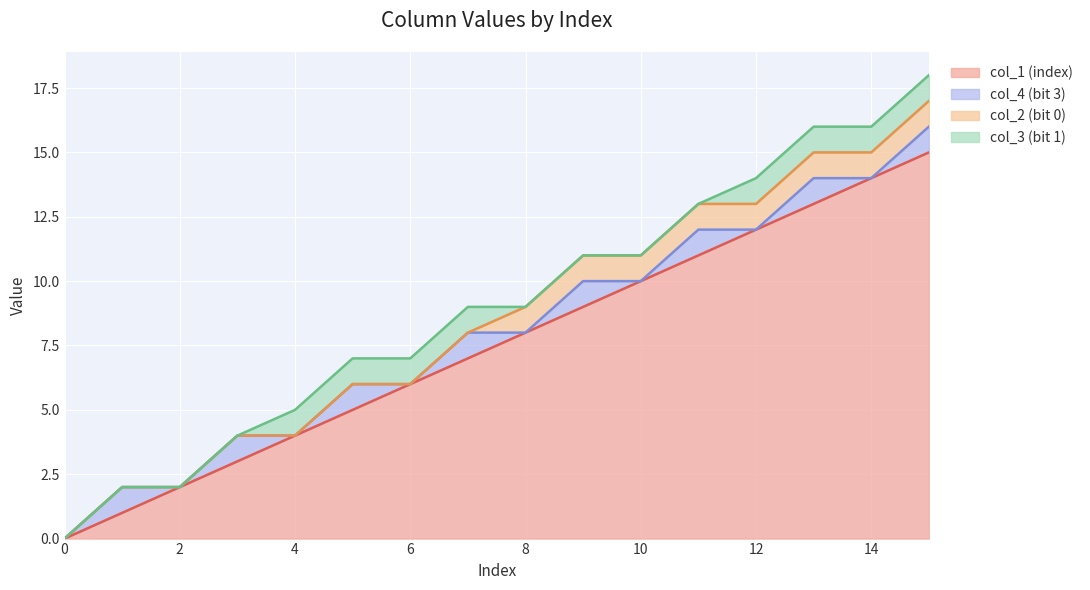

What are all the series names shown in the legend?

col_1 (index), col_4 (bit 3), col_2 (bit 0), col_3 (bit 1)